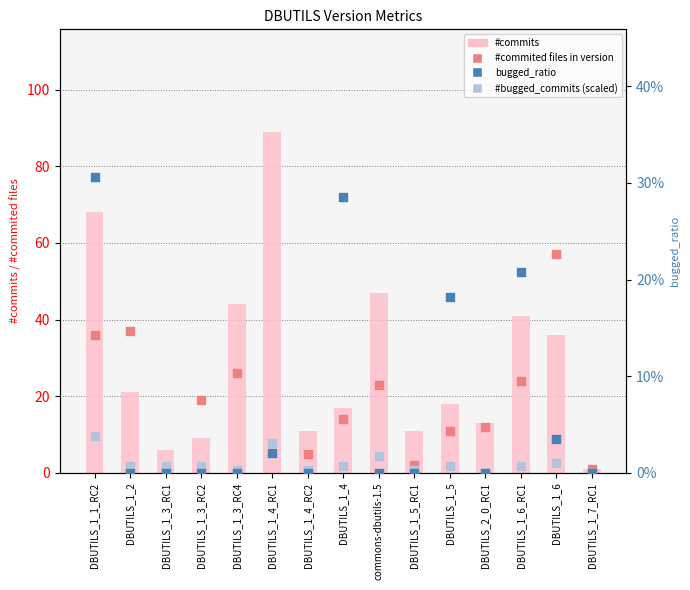

Which series has the largest total across all categories?

#commits